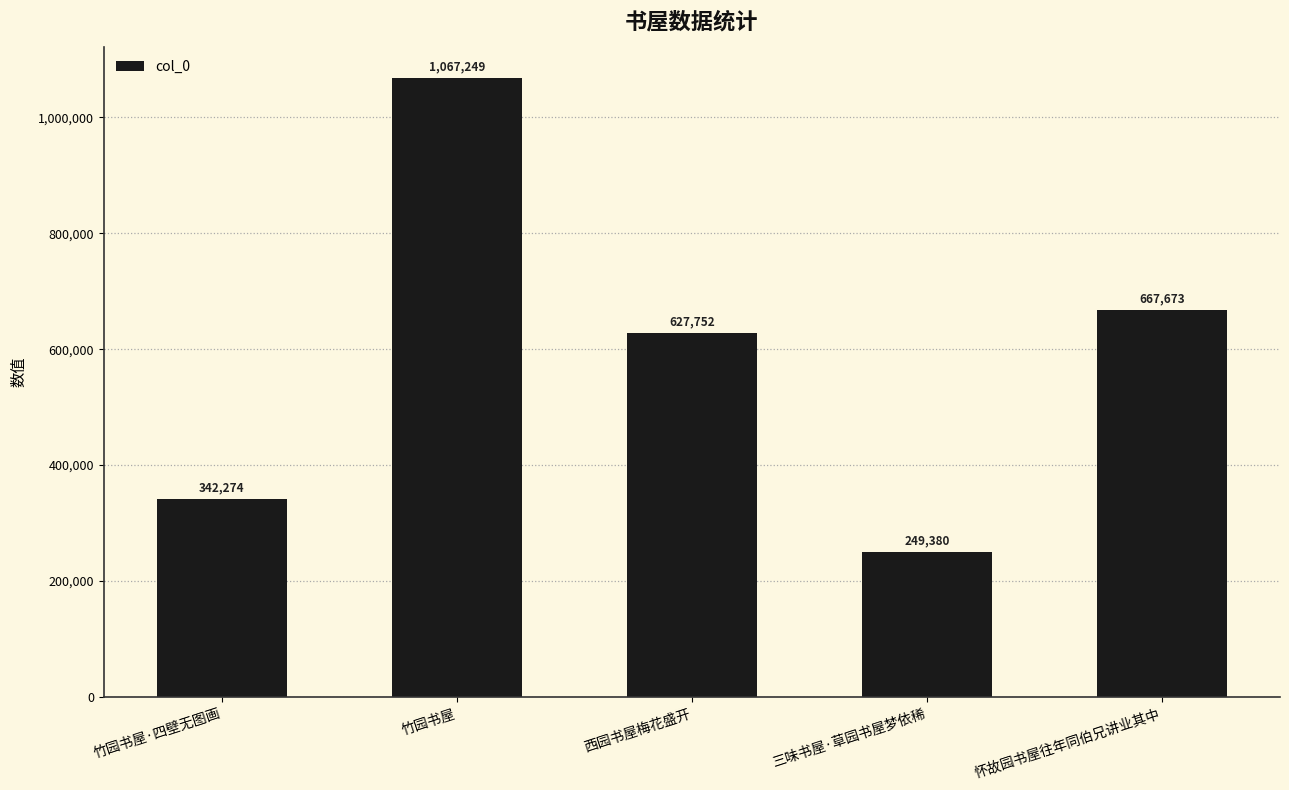

Where does the data first go above 627752?

竹园书屋